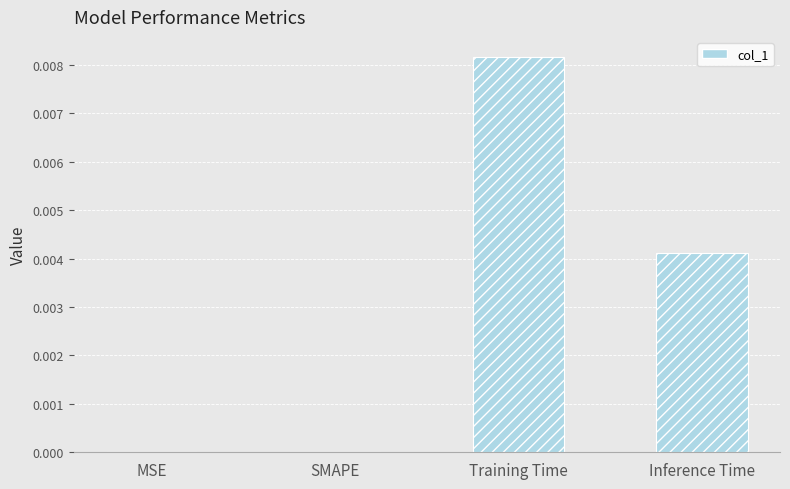

How many categories are shown in the chart?

4